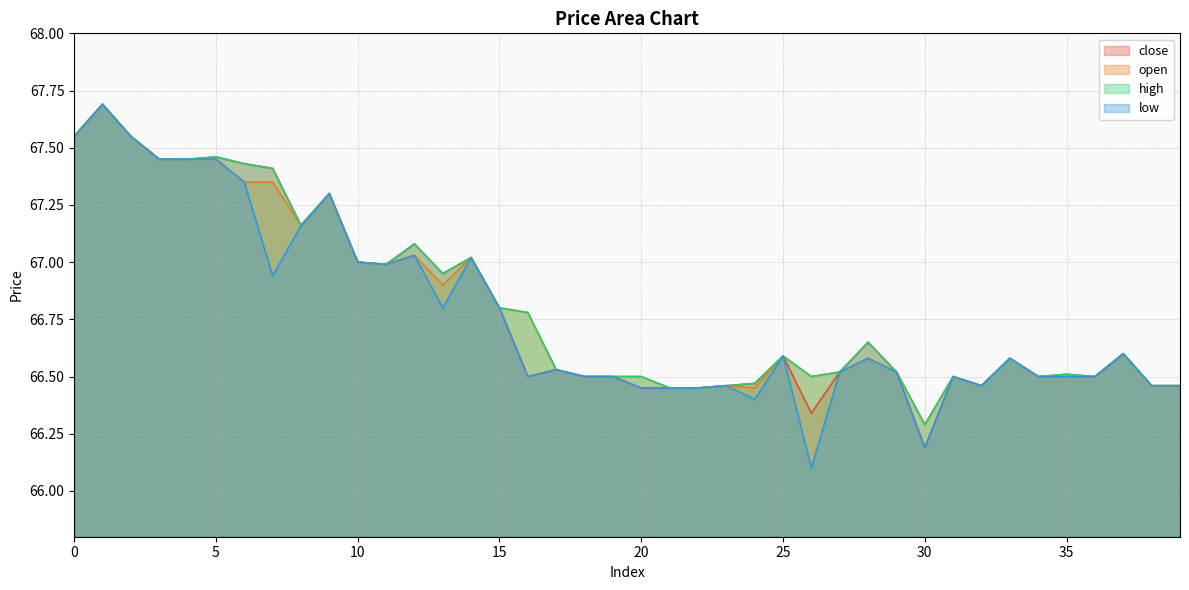

What are all the series names shown in the legend?

close, open, high, low